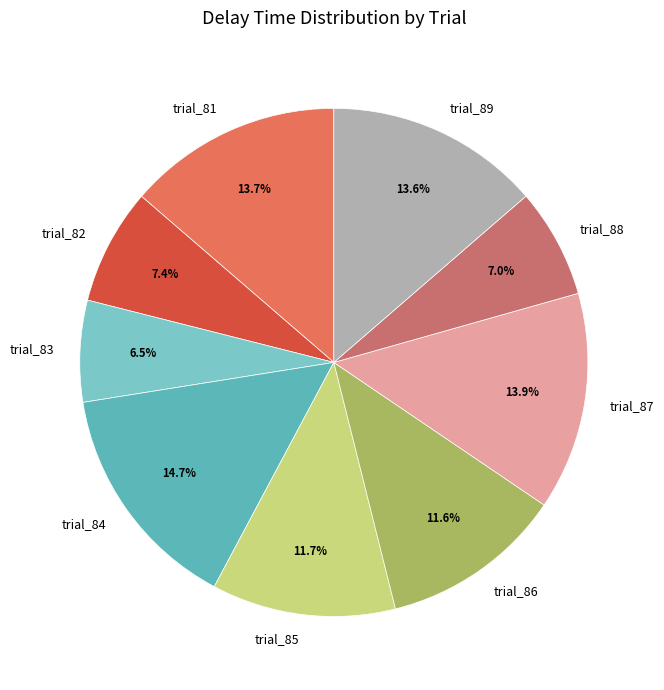

Between trial_87 and trial_83, which is larger?

trial_87